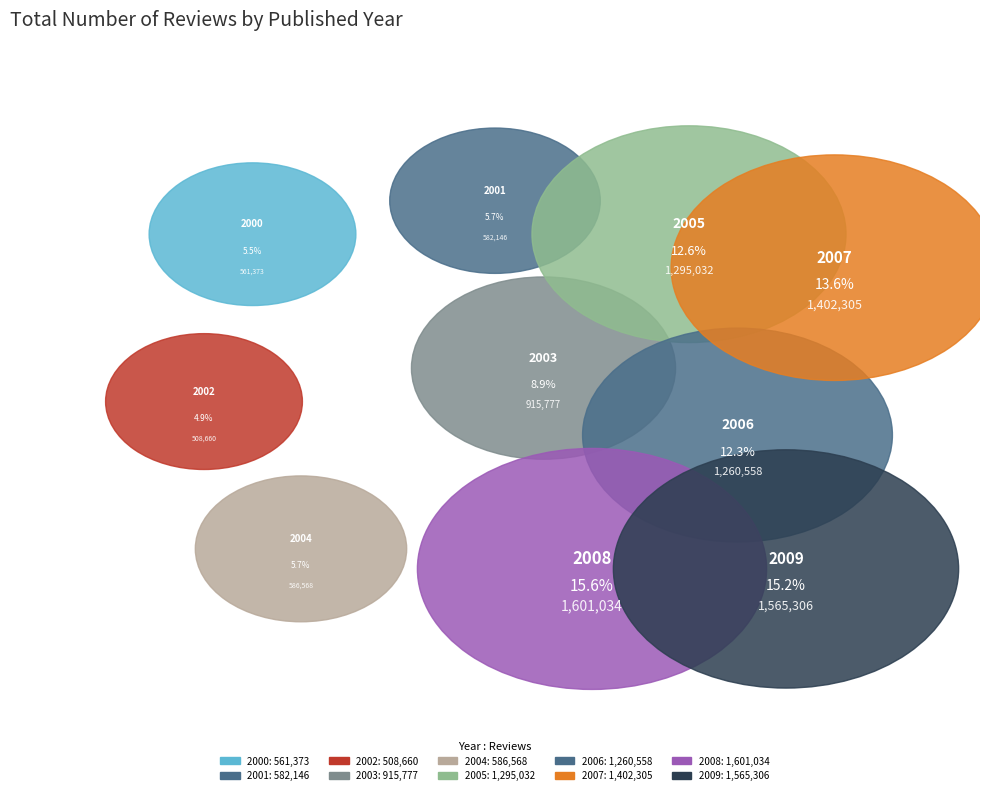

To the nearest percent, what percentage of the pie is 2004?

6%